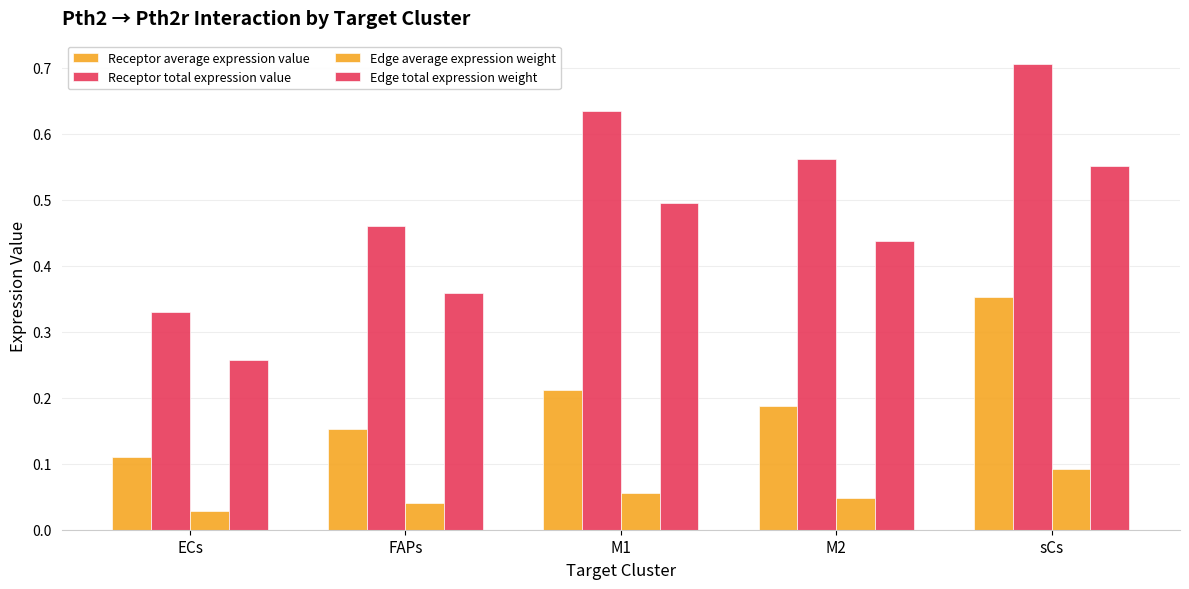

Count the number of categories in the chart.

5